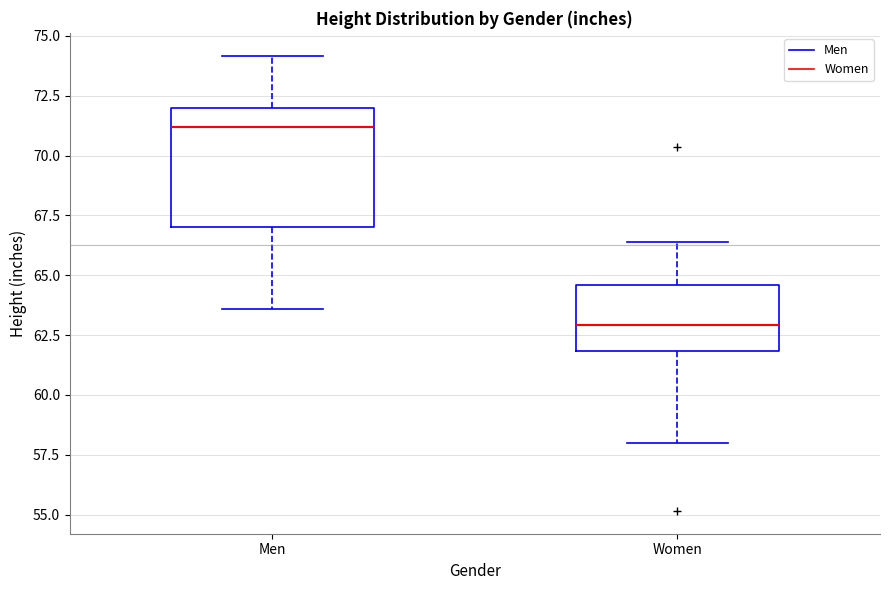

Reading left to right, transcribe this box plot: for each box, give where its median line is, the range the box spans, and where its two whiskers end, as read against the y-axis. The values are not printed on the chart, so give them approximately, as read against the axis.

Men: median 71.0, box 67.0 to 72.0, whiskers 63.5 to 74.0
Women: median 63.0, box 62.0 to 64.5, whiskers 58.0 to 66.5